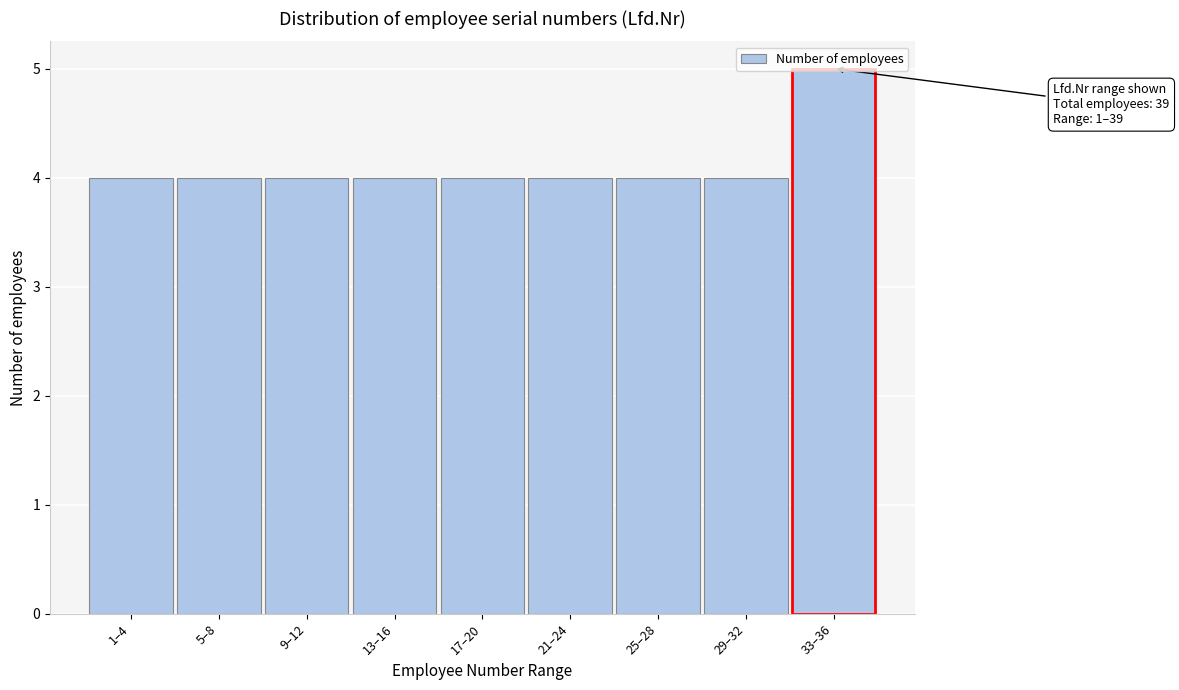

What is the change in value from 21–24 to 33–36?

+1